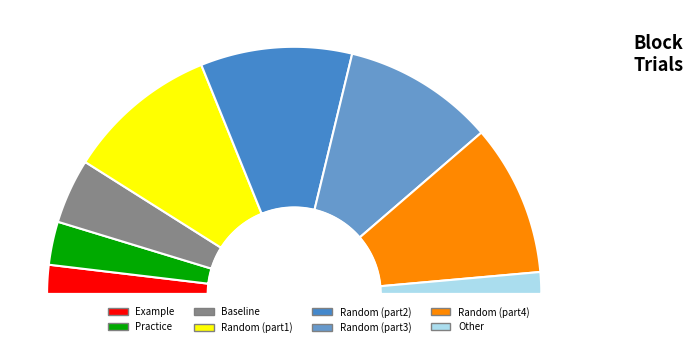

How many segments does this pie chart have?

8